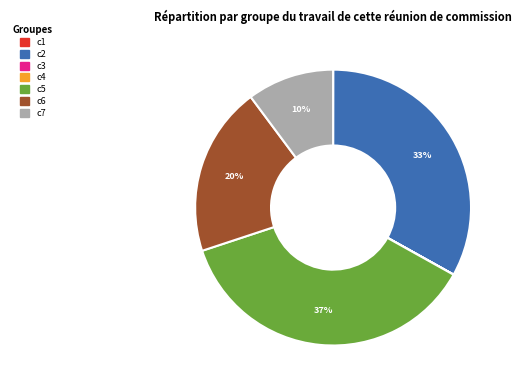

Is the sum of c2 and c6 greater than half?

Yes